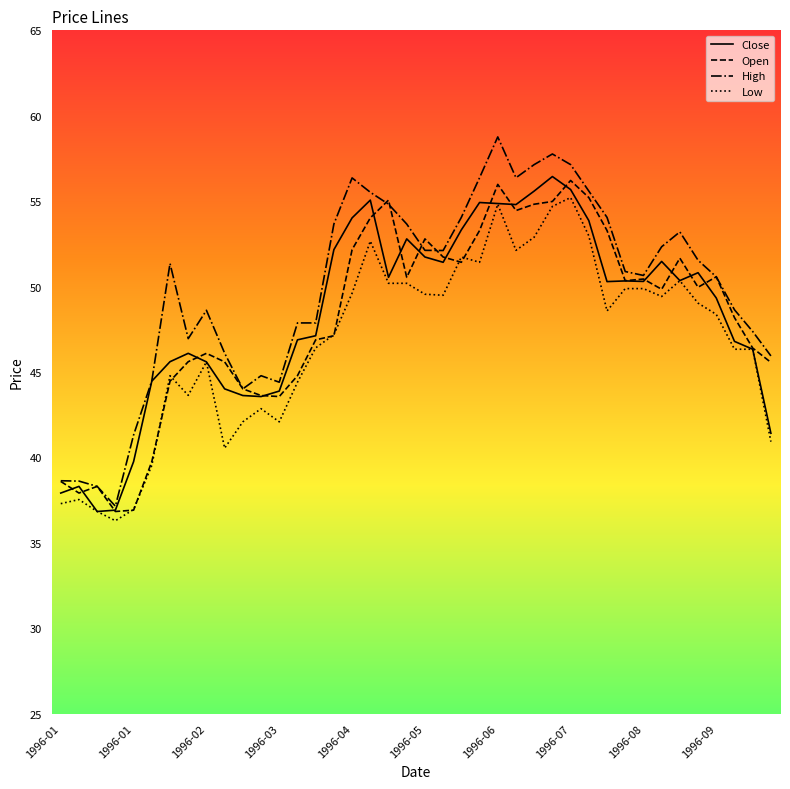

How many lines are shown in the chart?

4